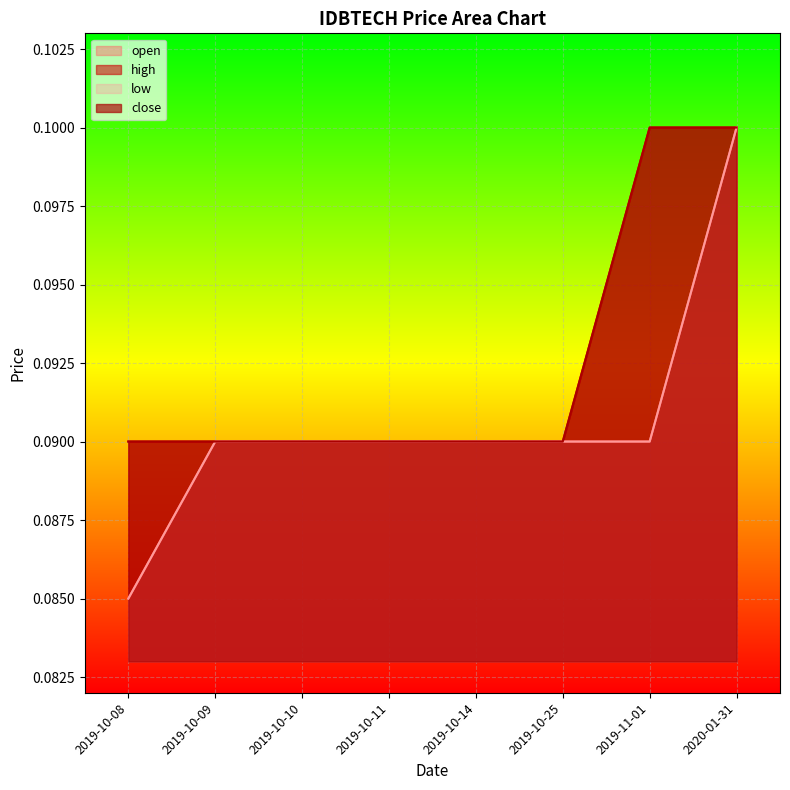

At which category does the chart reach its peak across all series?

2020-01-31